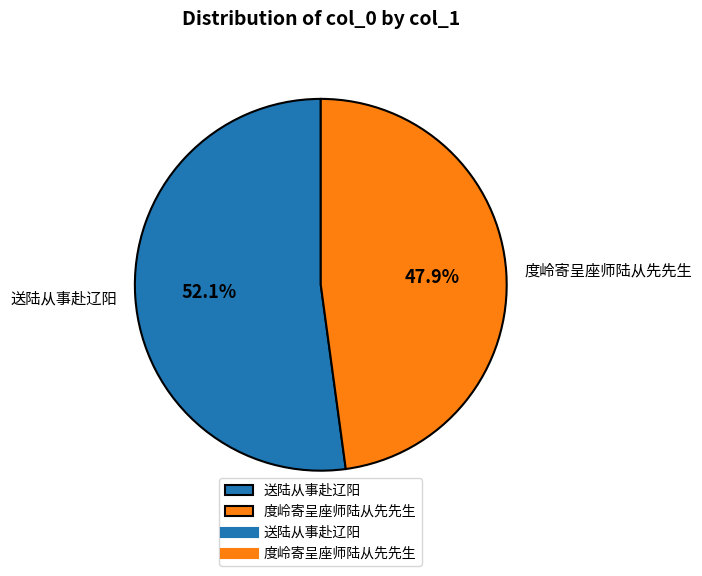

To the nearest percent, what percentage of the pie is 送陆从事赴辽阳?

52%